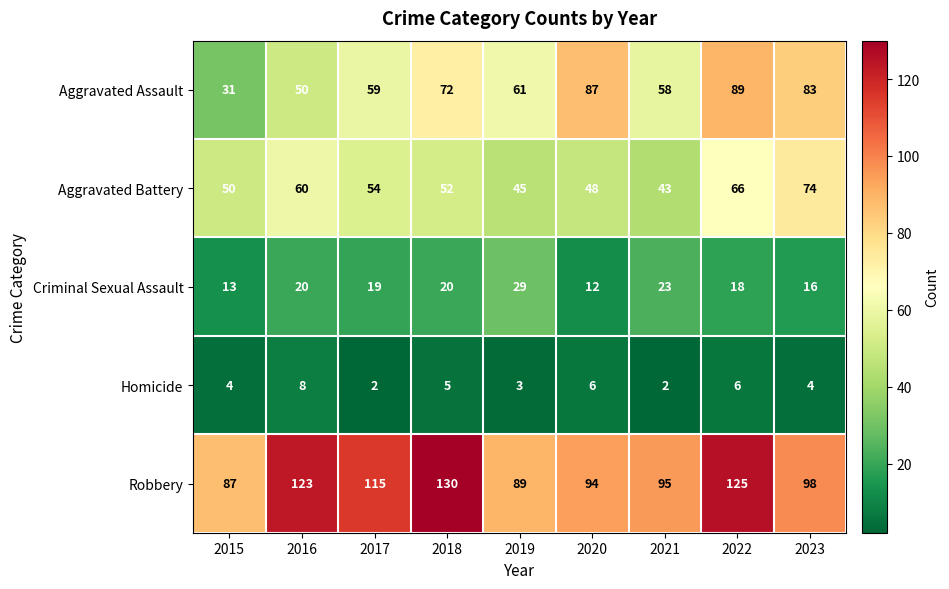

What is the difference between the maximum and minimum values in the Aggravated Assault series?

58